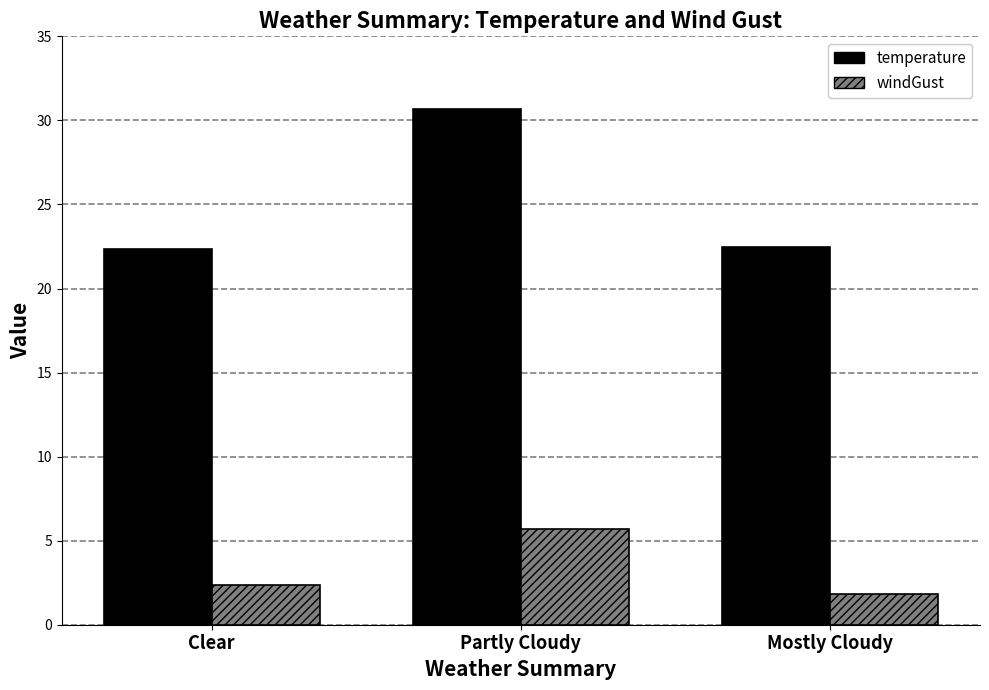

List the series in order of their overall mean, lowest first.

windGust, temperature